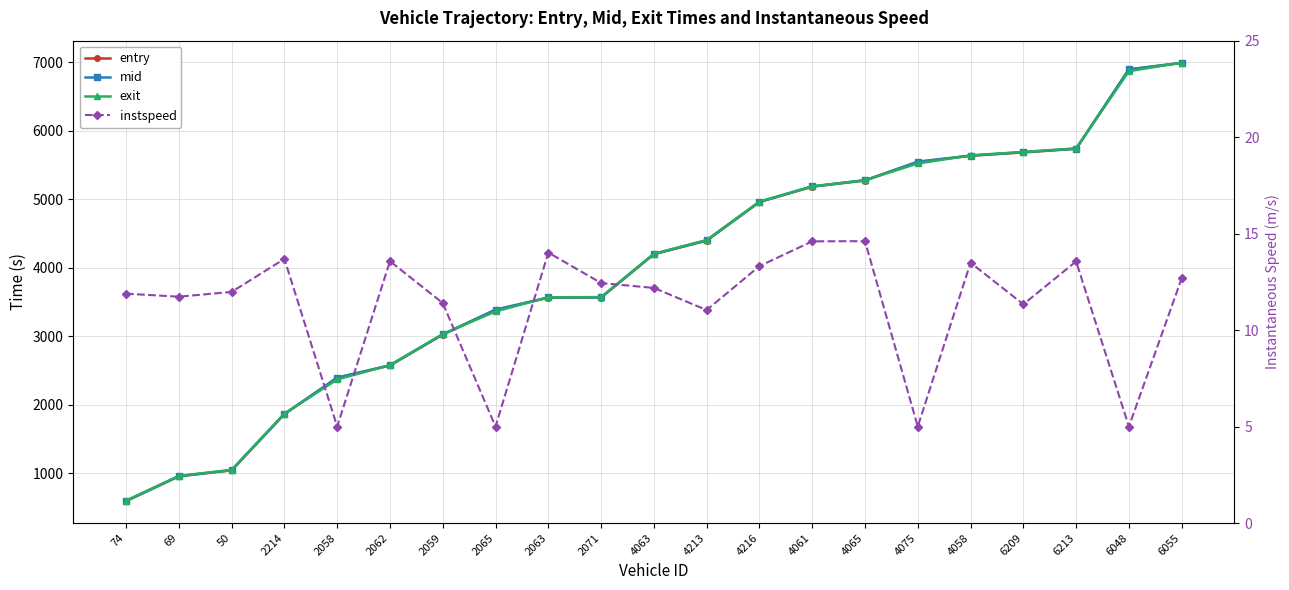

True or false: mid has a value of 960.6 at 69.

True